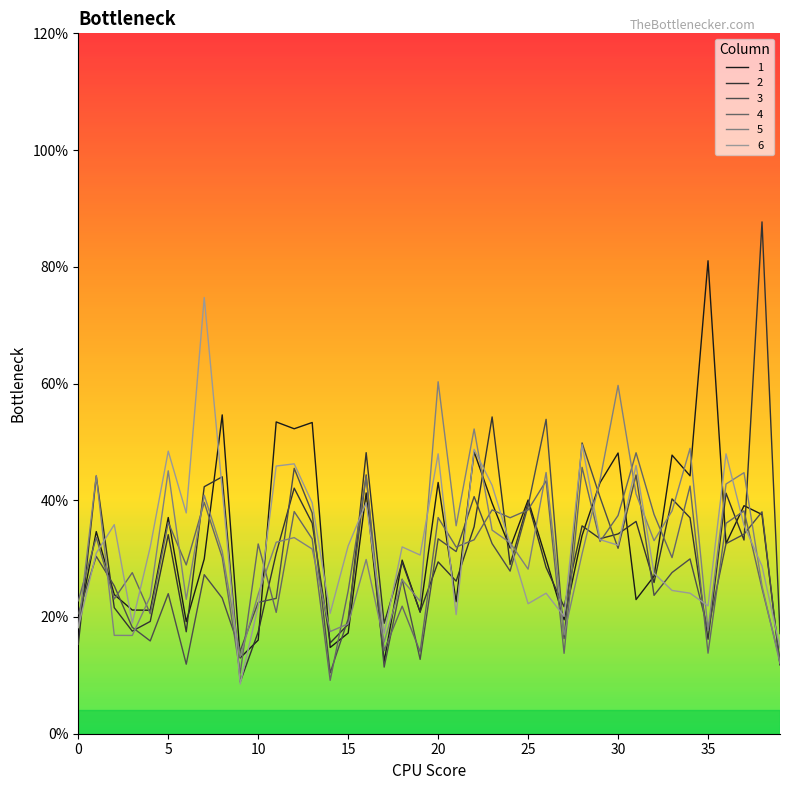

How many interior local peaks does the 1 series have?

14